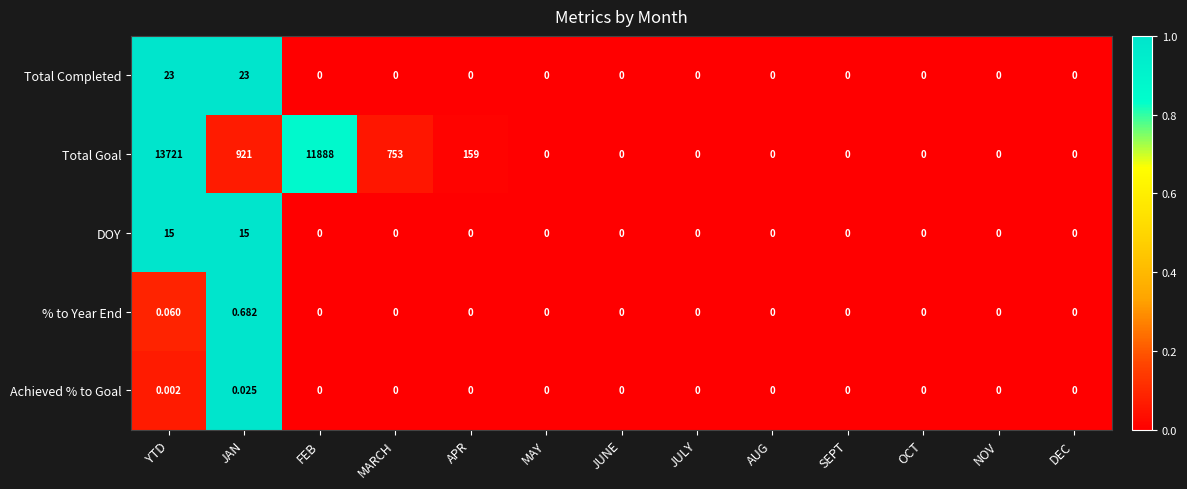

Which series has the largest range (max minus min)?

Total Goal